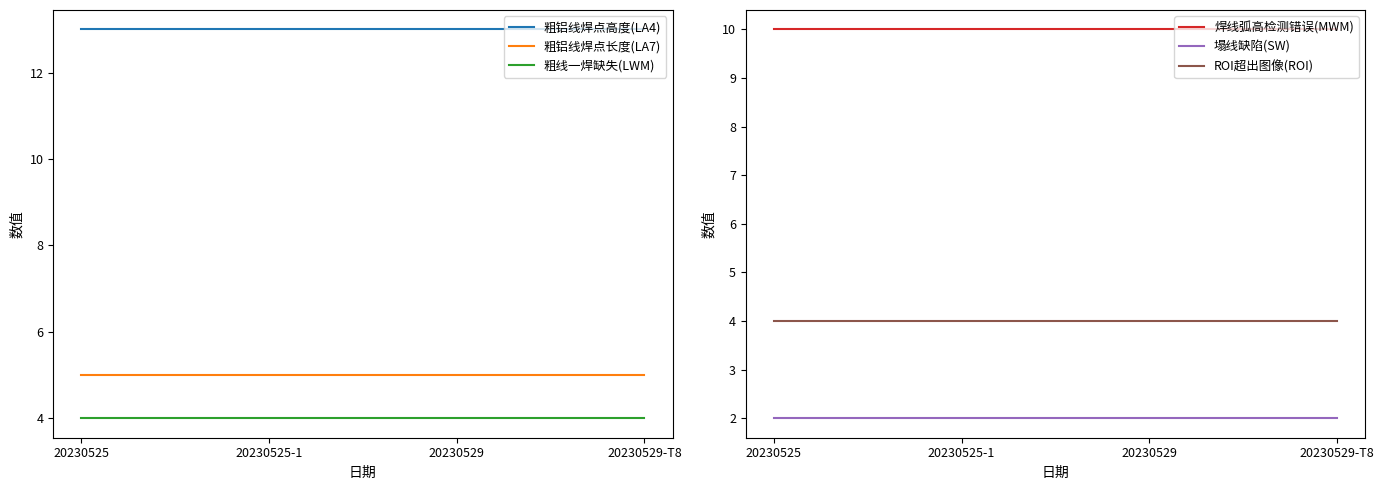

Rank the series by their maximum value, from highest to lowest.

粗铝线焊点高度(LA4), 焊线弧高检测错误(MWM), 粗铝线焊点长度(LA7), 粗线一焊缺失(LWM), ROI超出图像(ROI), 塌线缺陷(SW)